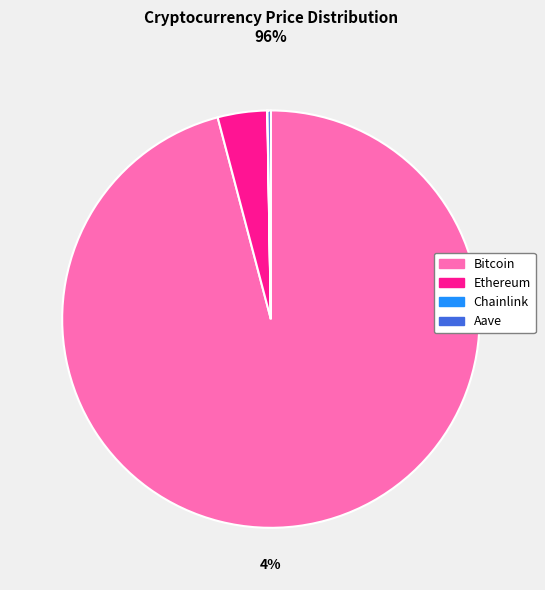

What percentage is the Ethereum slice, to the nearest percent?

4%